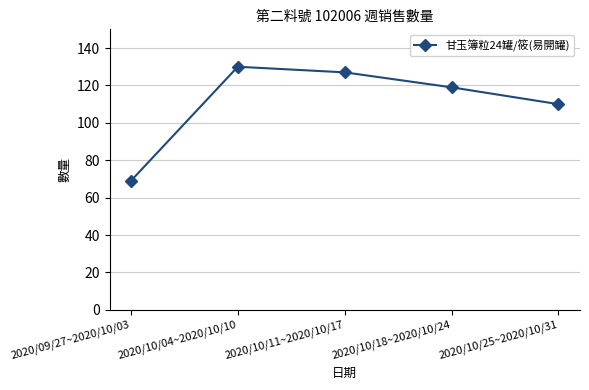

What is the label of the 4th point from the right?

2020/10/04~2020/10/10